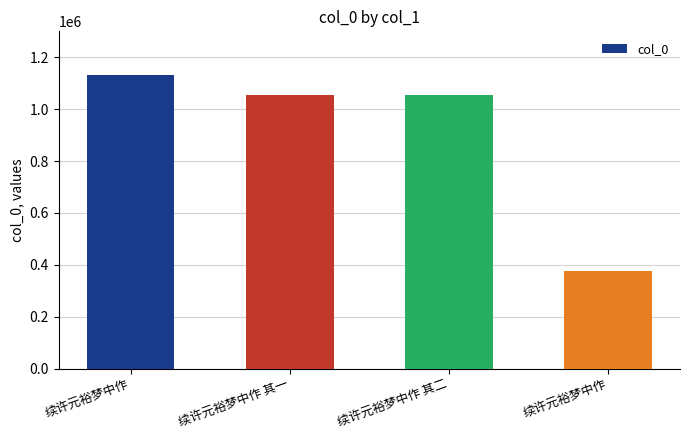

How many bars are there in total?

4